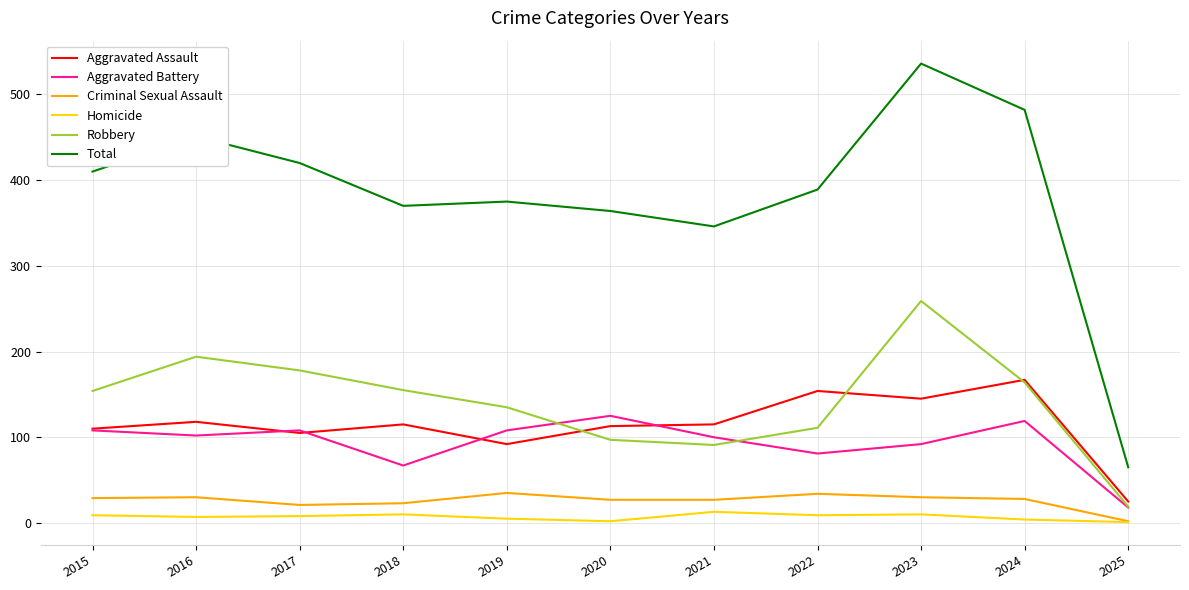

Is this an area chart (filled region under the line)?

No